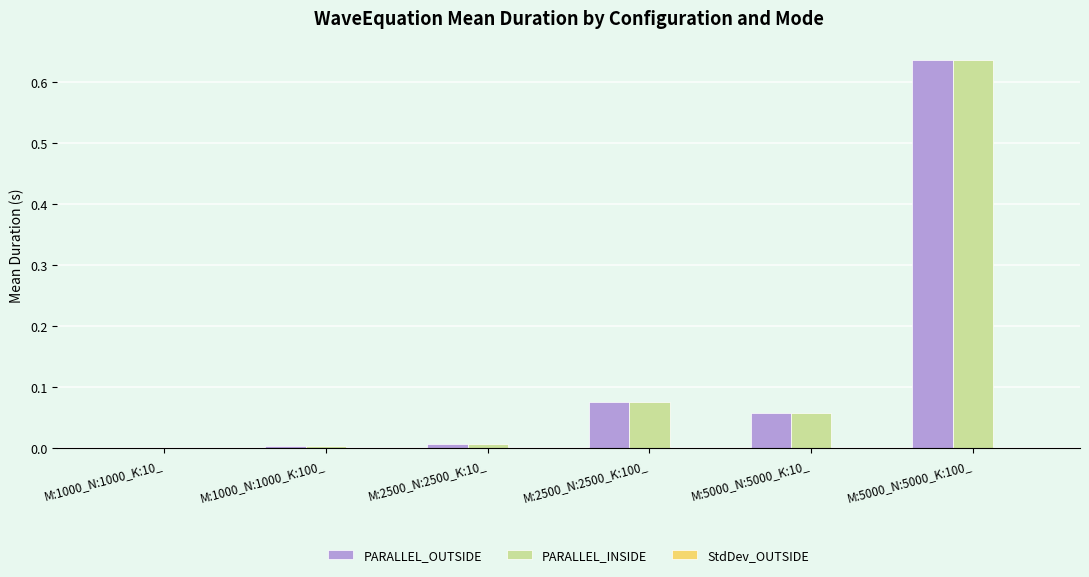

True or false: PARALLEL_OUTSIDE has a value of 0.0 at M:2500_N:2500_K:10_.

True